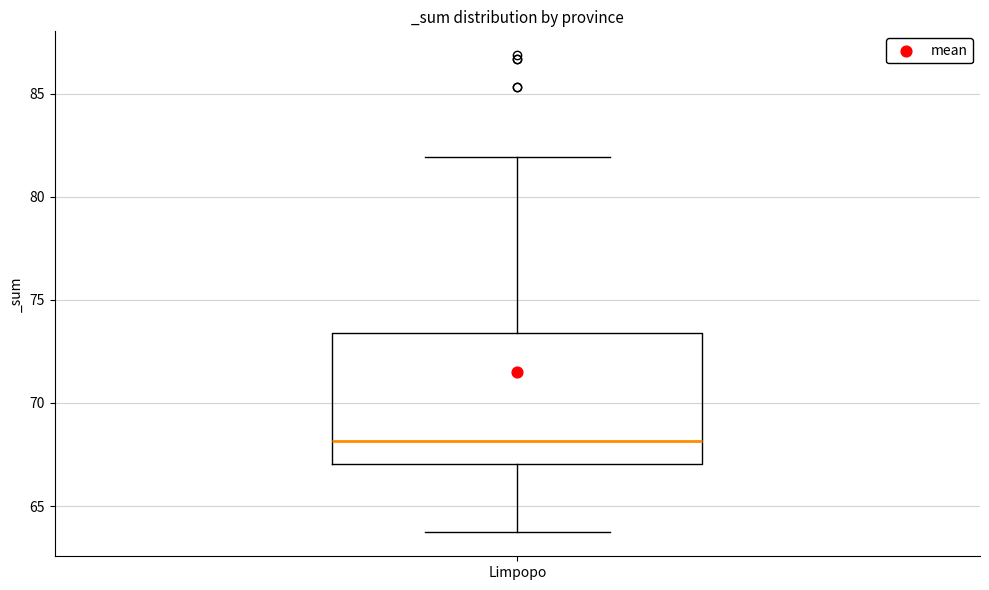

Transcribe this box plot: give where the median line is, the range the box spans, and where the two whiskers end, as read against the y-axis. The values are not printed on the chart, so give them approximately, as read against the axis.

median 68.0, box 67.0 to 73.5, whiskers 63.5 to 82.0